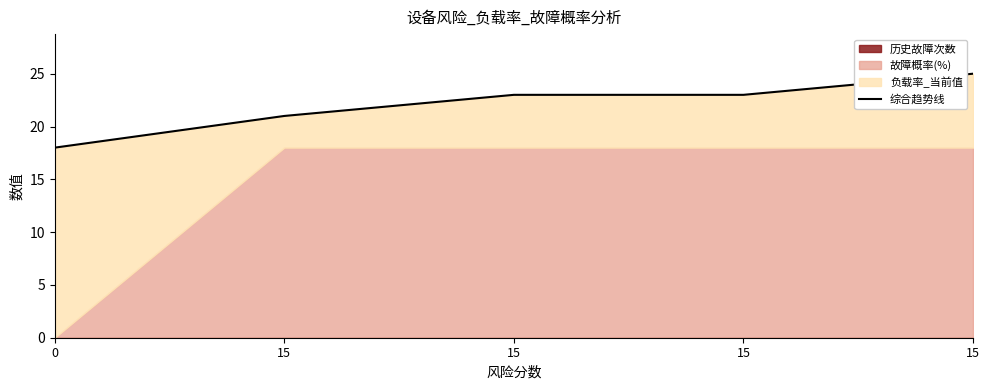

How many data points does each series have?

5